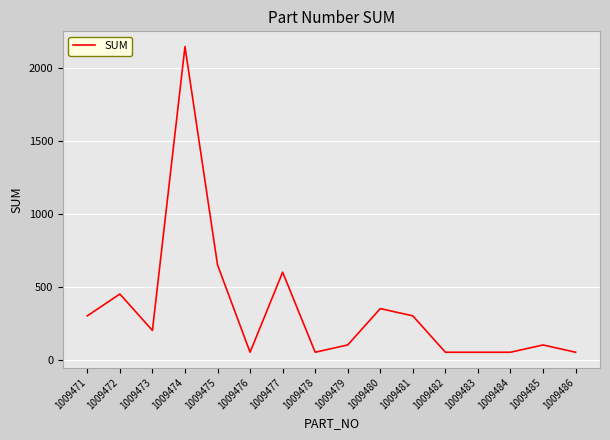

Between 1009471 and 1009486, which is larger?

1009471